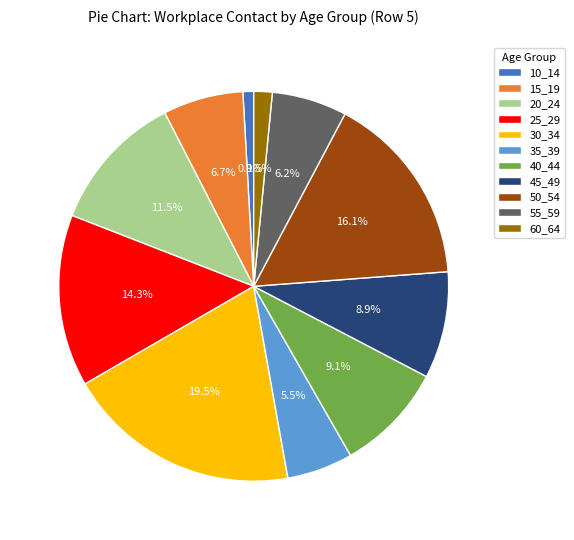

To the nearest percent, what percentage of the pie is 10_14?

1%